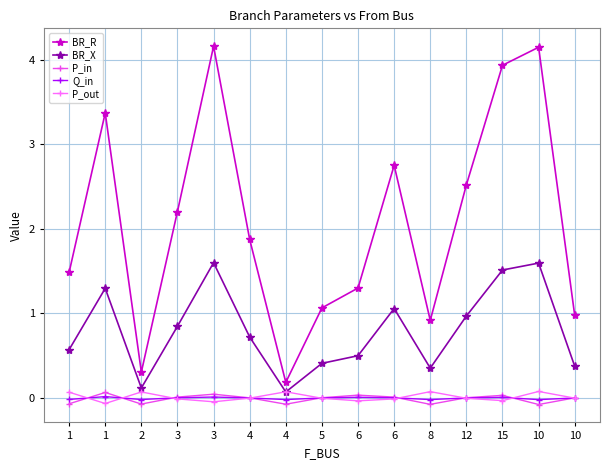

How many lines are shown in the chart?

5